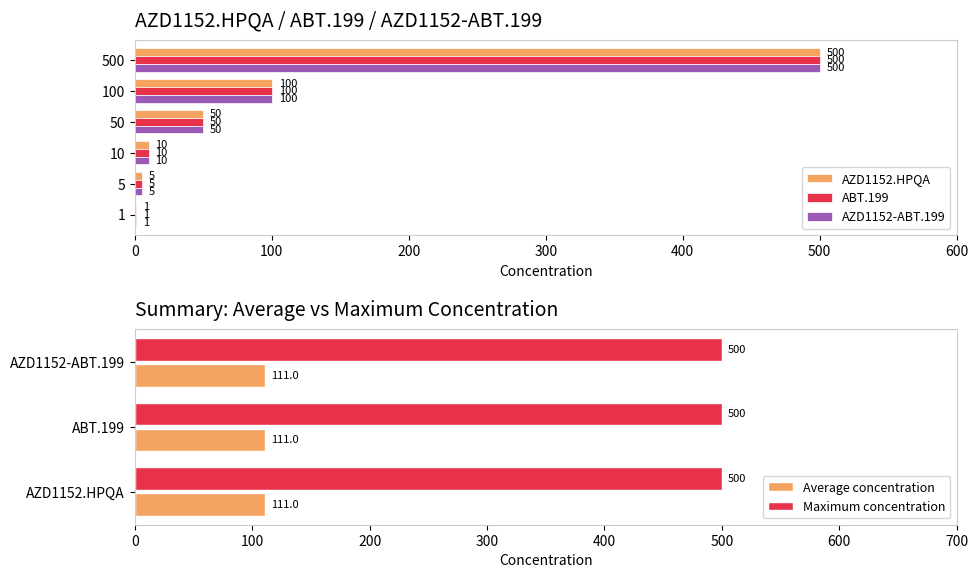

At which category is the sum across all series the highest?

500